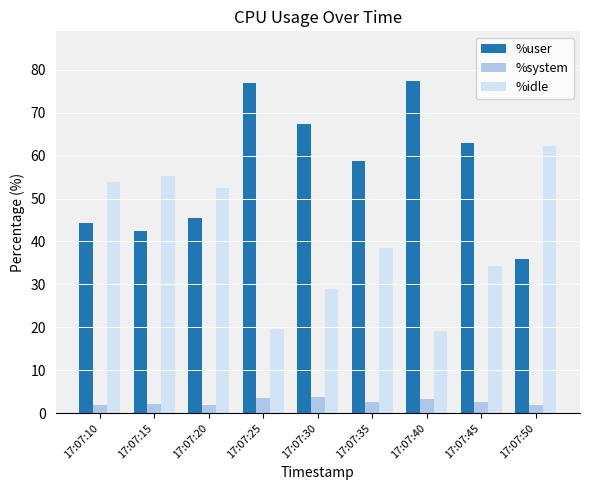

Does the chart contain stacked bars?

No